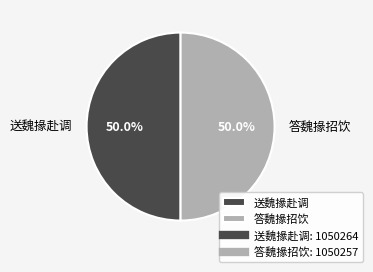

Do 送魏掾赴调 and 答魏掾招饮 together represent more than half of the pie?

Yes